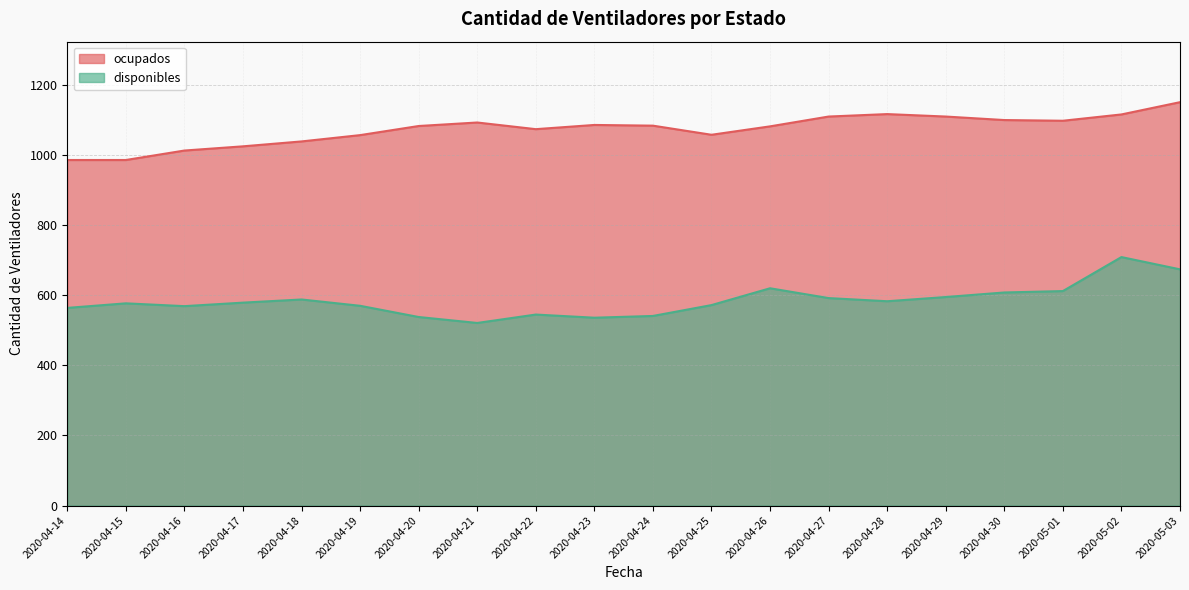

The value of ocupados at 2020-04-20 is 609. True or false?

False